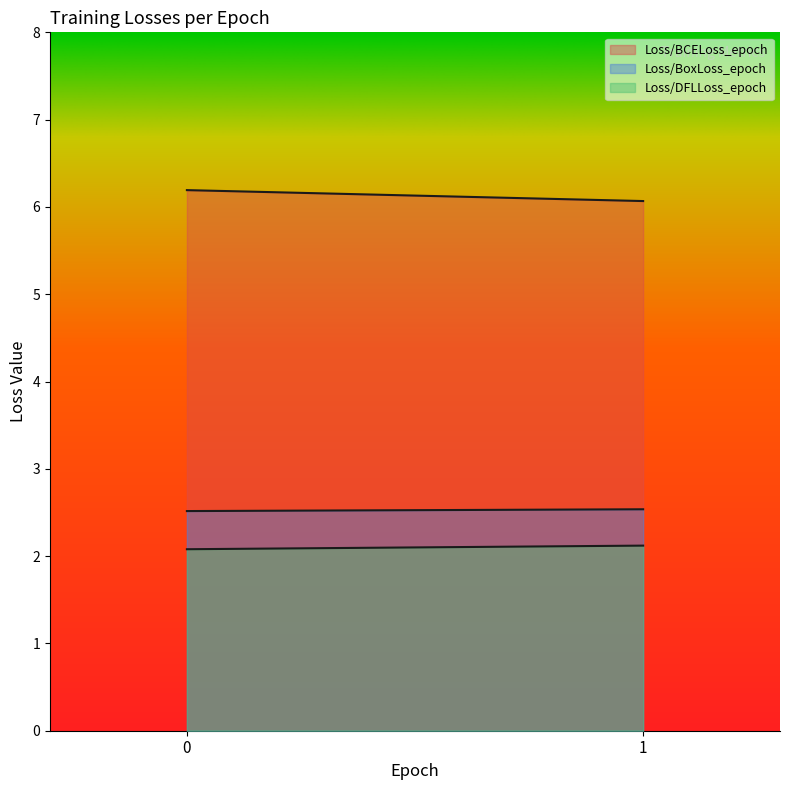

Rank the series by their maximum value, from lowest to highest.

Loss/DFLLoss_epoch, Loss/BoxLoss_epoch, Loss/BCELoss_epoch